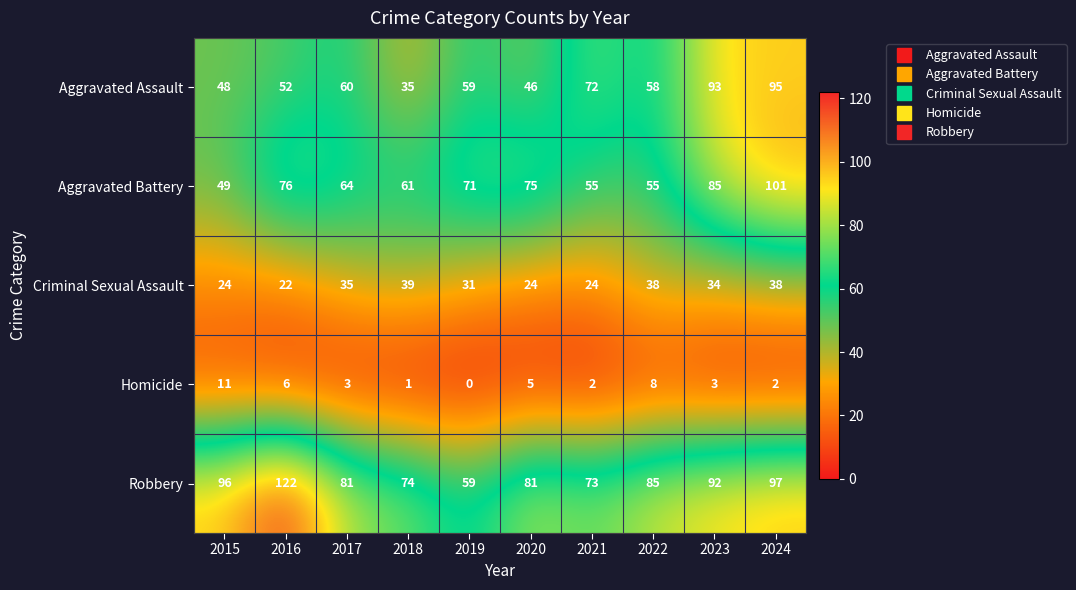

How many data points does each series have?

10